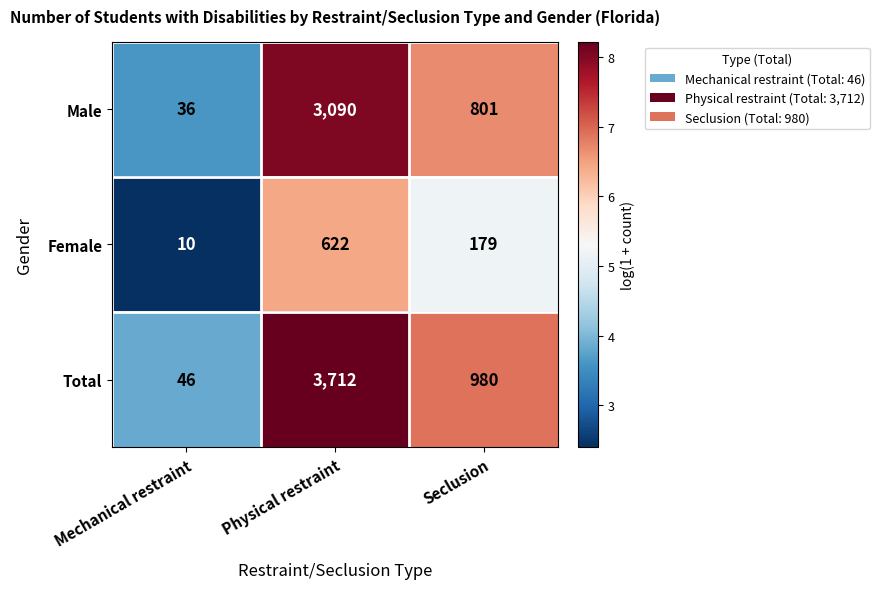

At which category does the chart reach its minimum across all series?

Mechanical restraint